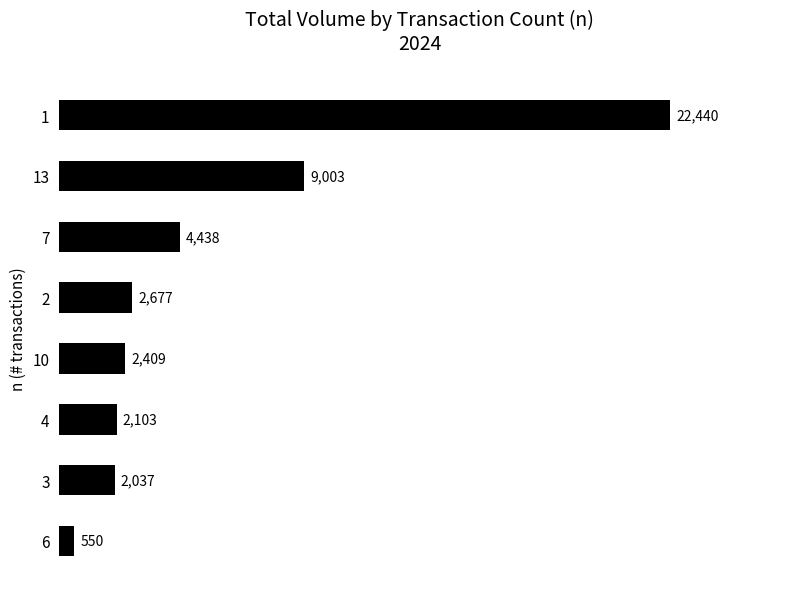

What is the change in value from 7 to 1?

+18002